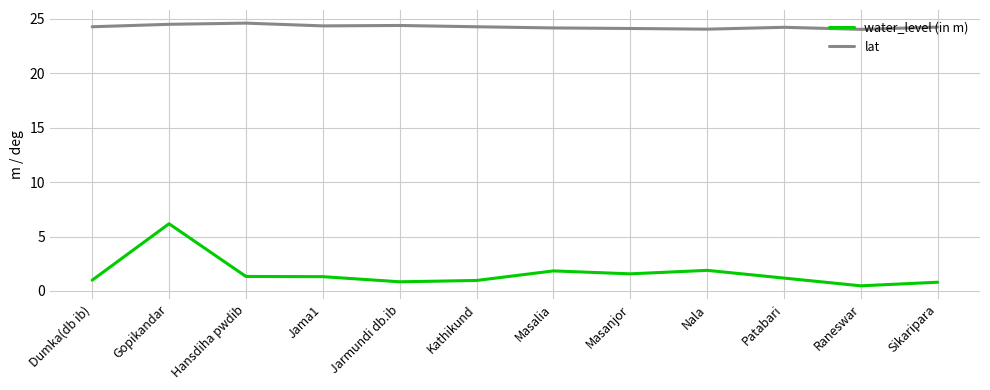

True or false: lat has a value of 24.3 at Kathikund.

True